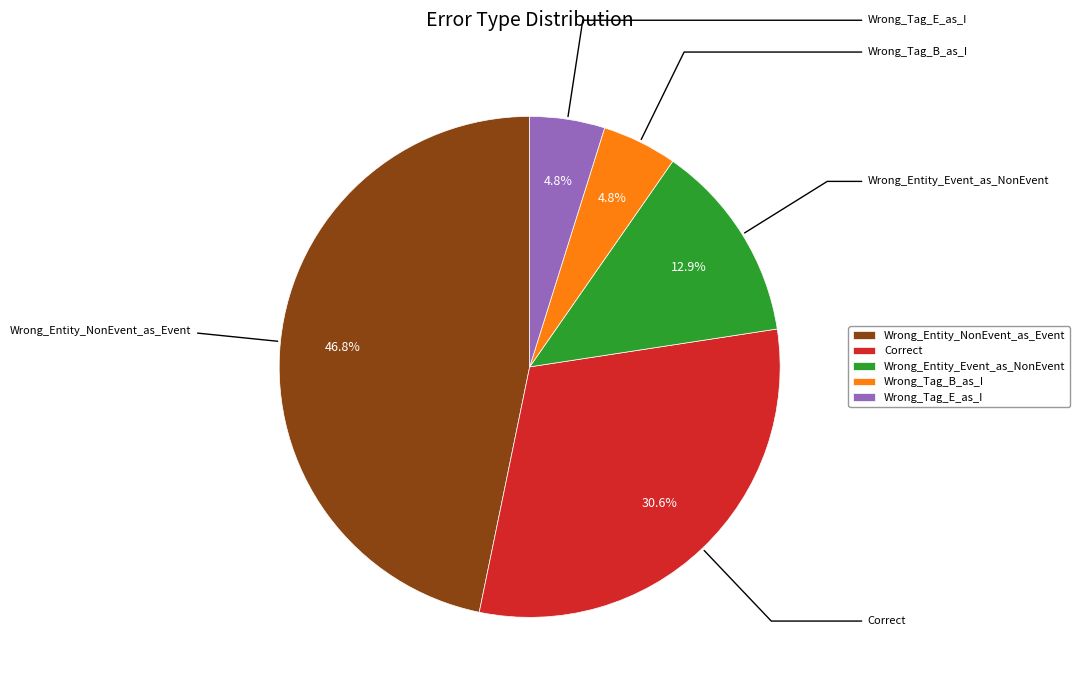

To the nearest percent, what is the difference between the Wrong_Tag_B_as_I and Correct slice percentages?

26%